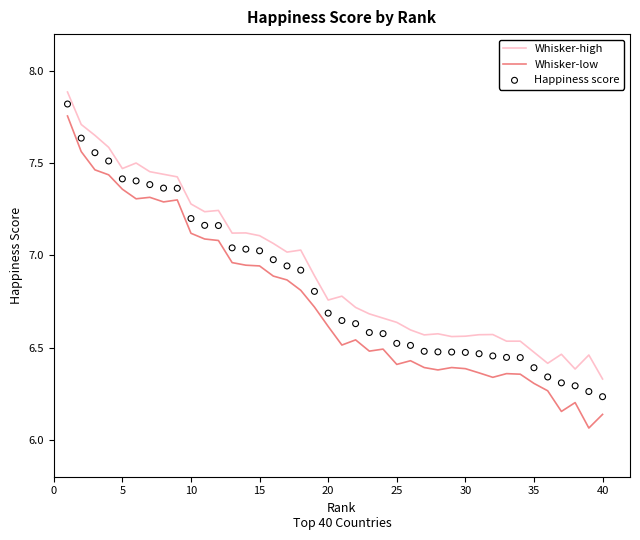

Which series contains the lowest Y value?

Whisker-low